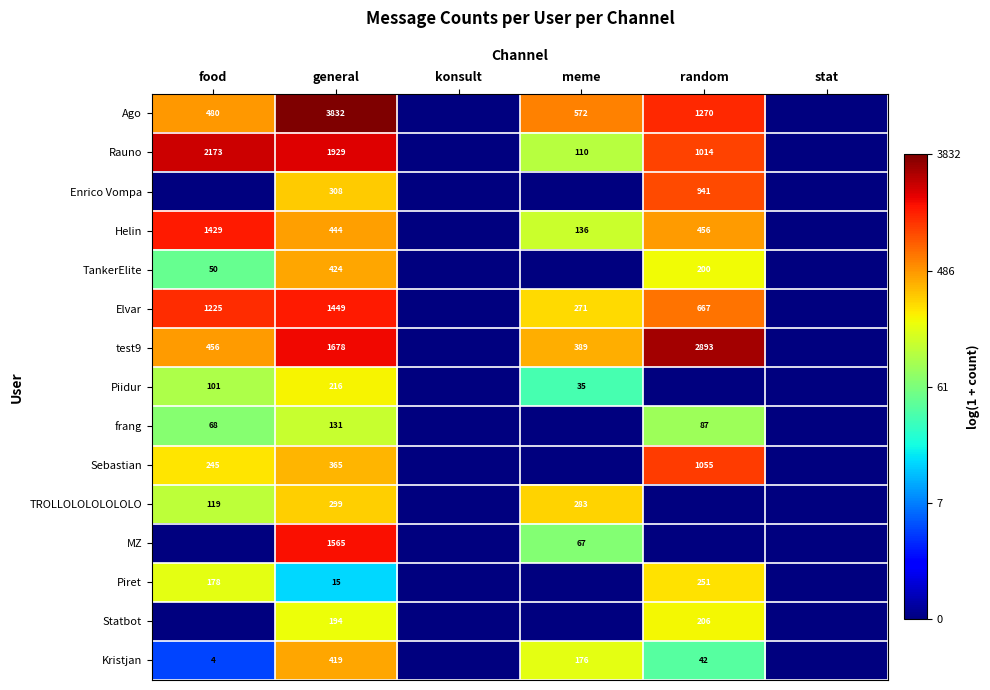

Is it true that Ago equals 989 at meme?

False